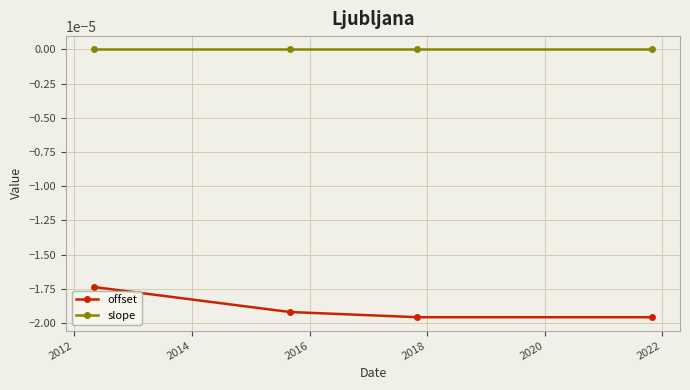

True or false: offset and slope cross at least once.

False